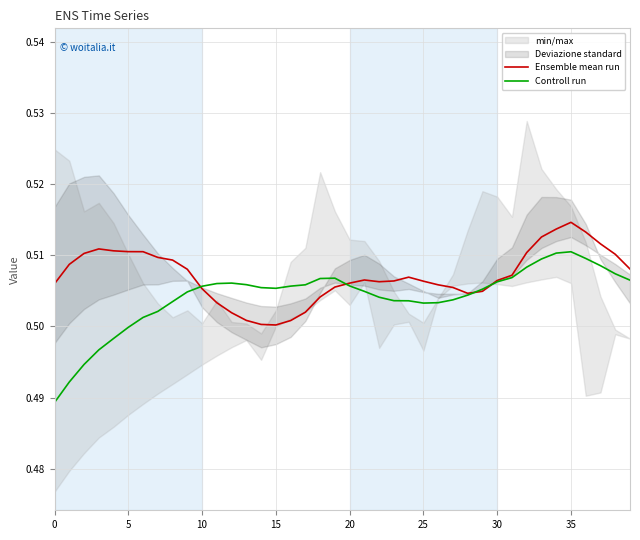

At which category is the sum across all series the highest?

35